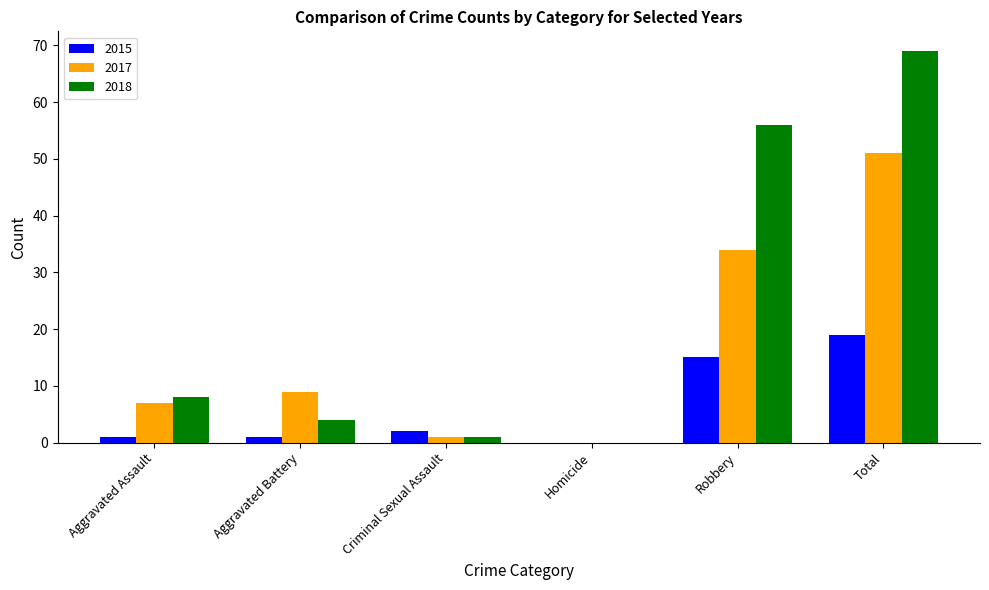

Which series has the largest range (max minus min)?

2018